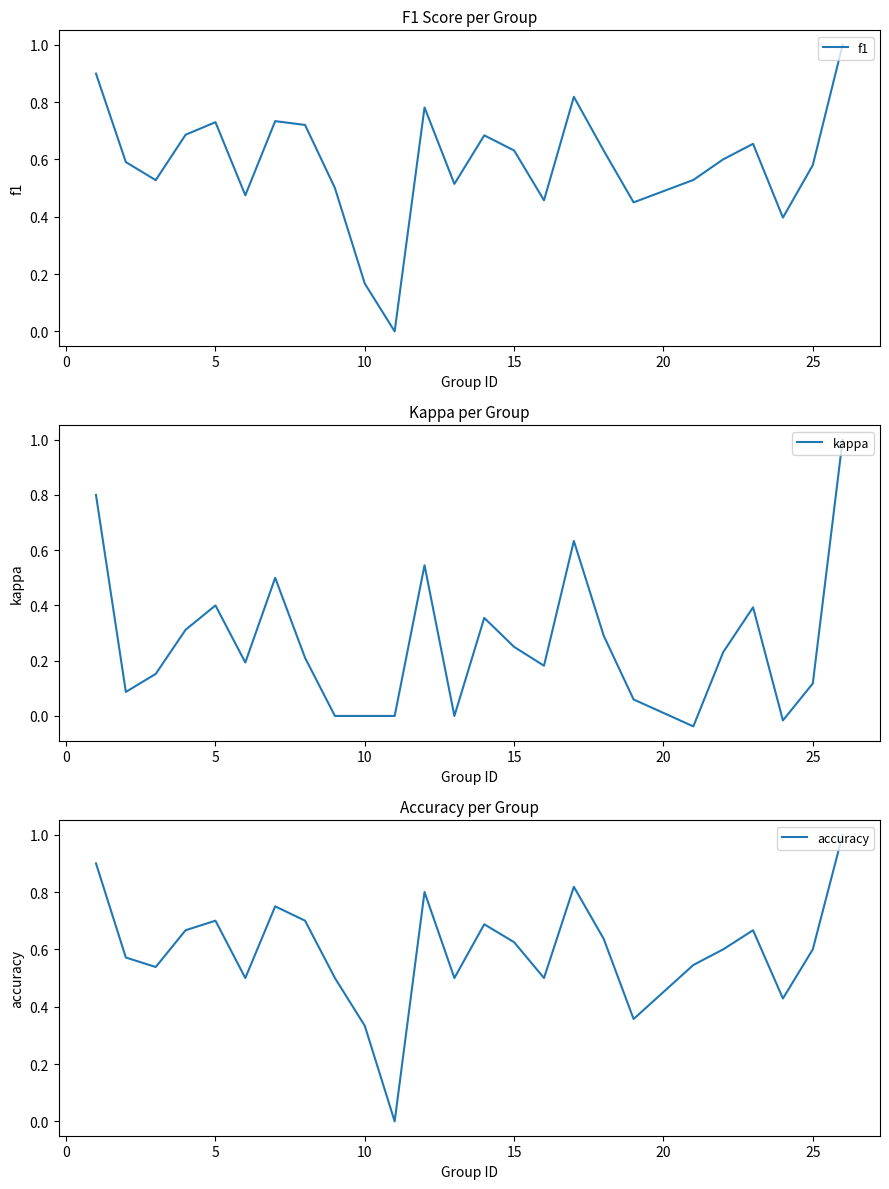

True or false: kappa and f1 intersect in this chart.

False